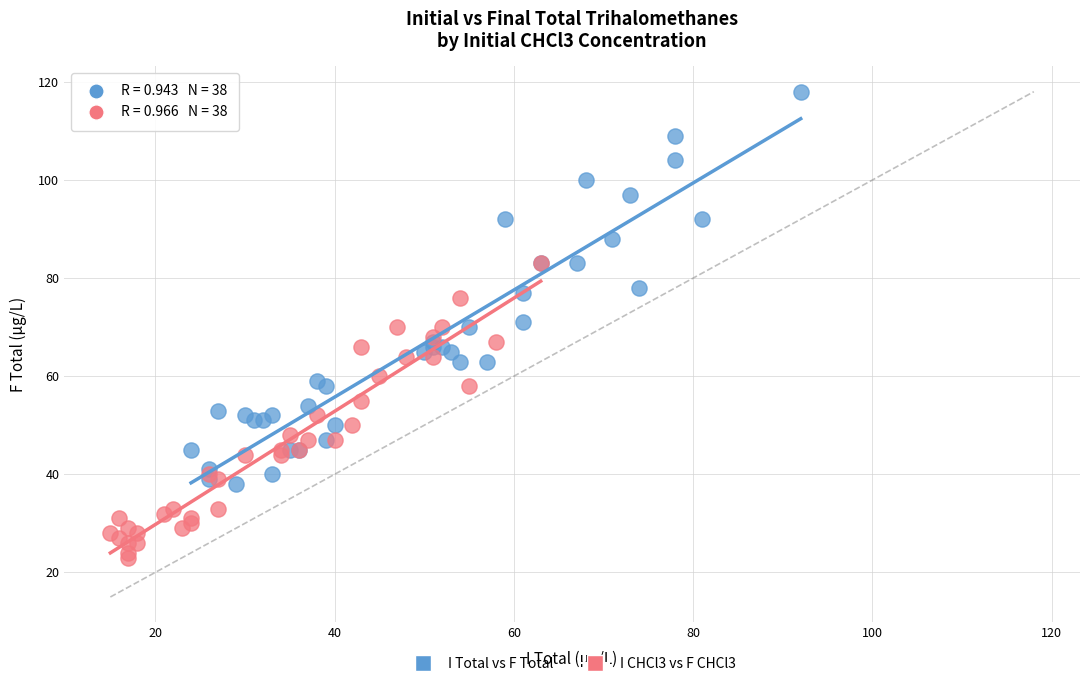

Which series has the widest spread of Y values?

I Total vs F Total